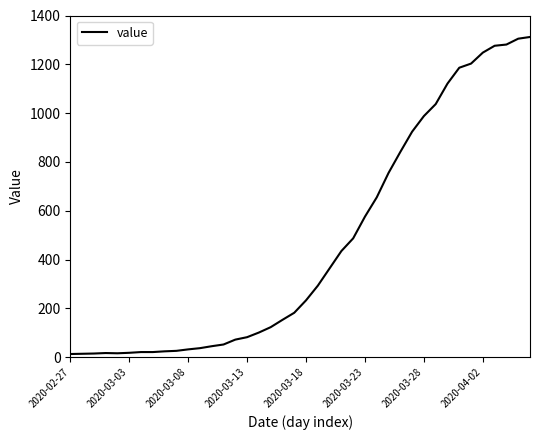

What is the greatest value displayed?

1312